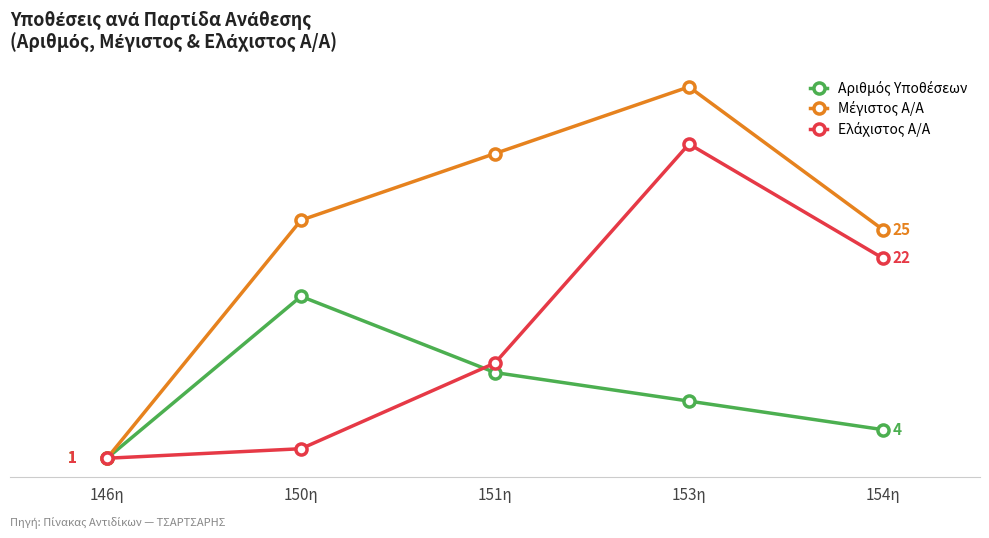

What is the approximate value of Μέγιστος Α/Α at 153η?

40